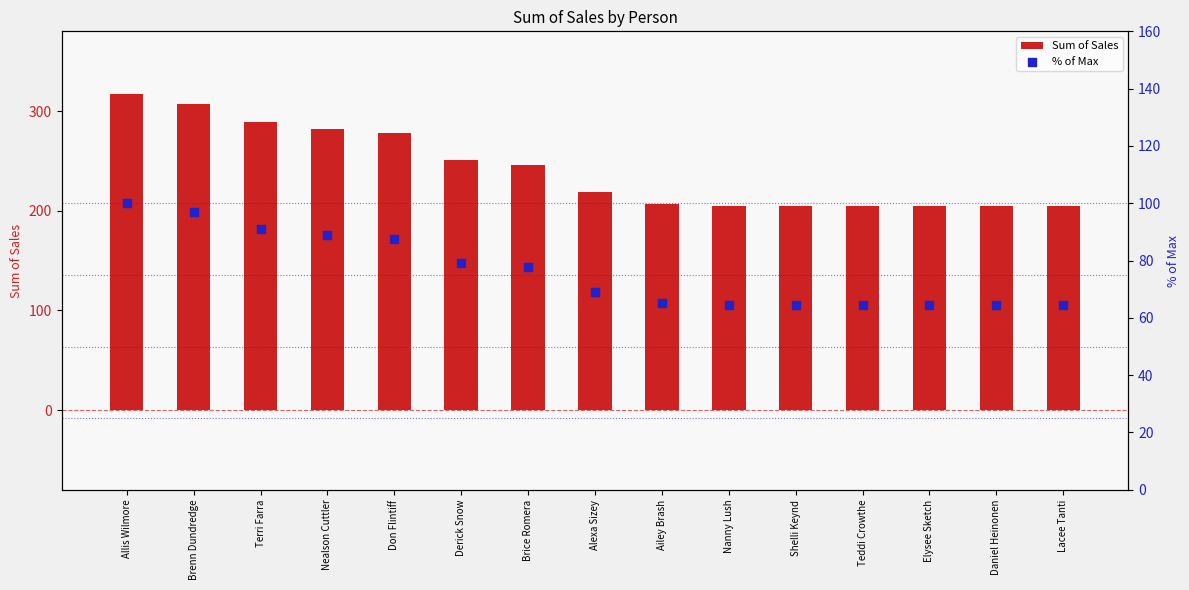

At how many categories does at least one series exceed 230?

7